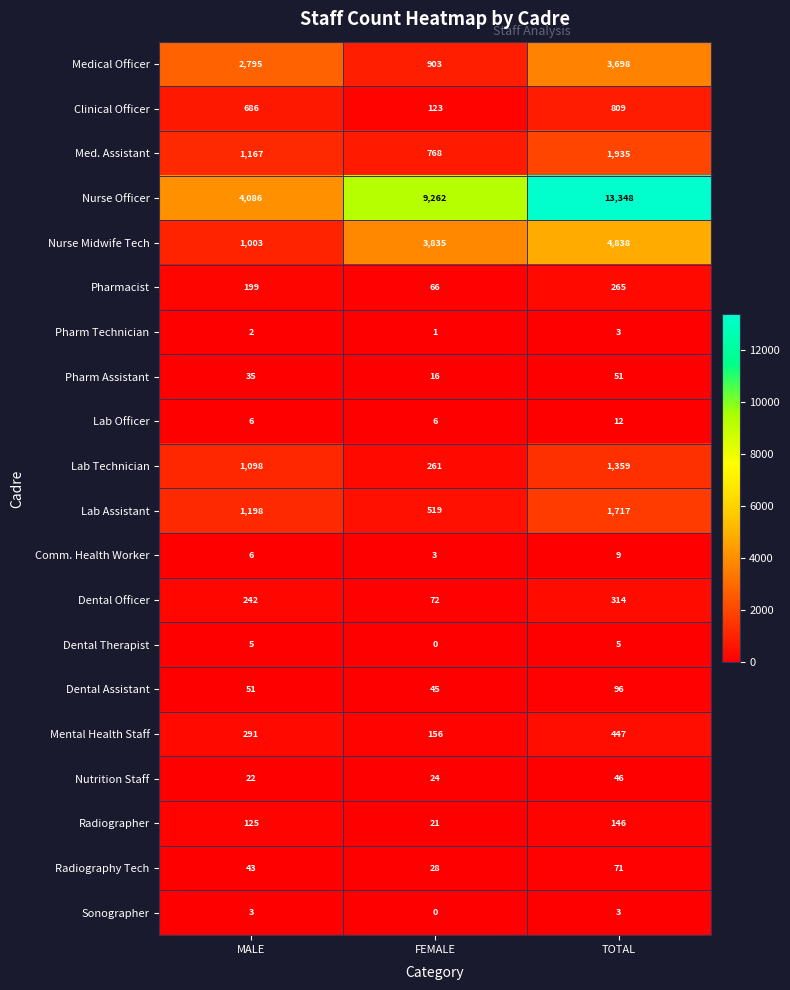

Which series has the largest range (max minus min)?

Nurse Officer